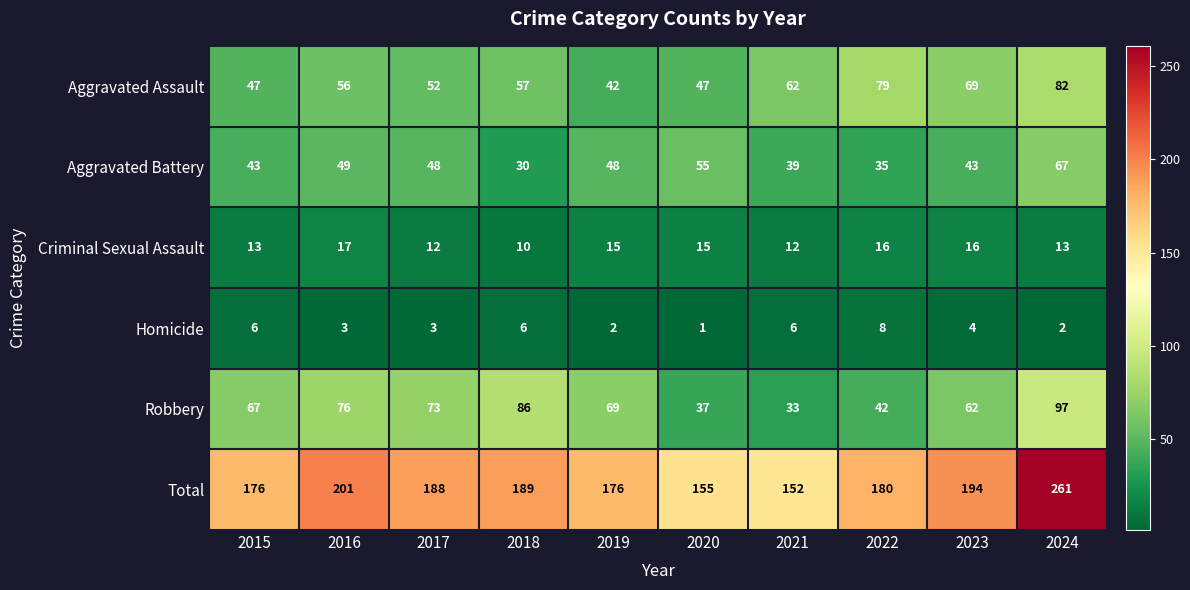

At how many categories does at least one series exceed 212?

1